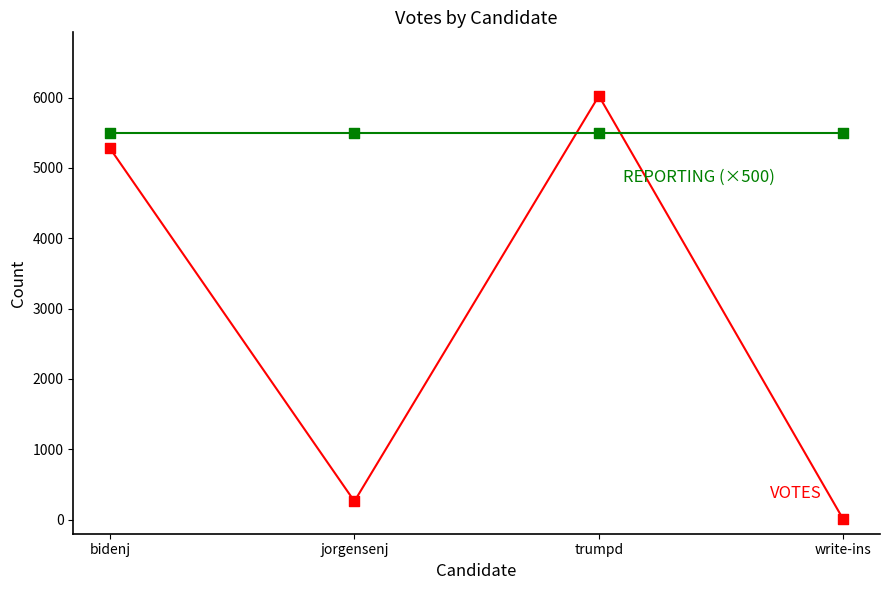

Across all data points, what is the average Y value?

4196